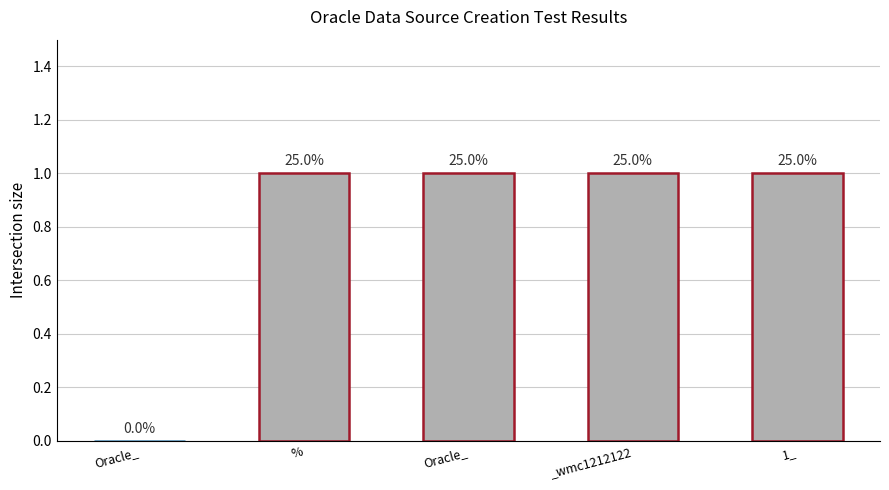

Reading left to right, extract all data points from this chart.

Oracle_=0	%=1	Oracle_=1	_wmc1212122=1	1_=1